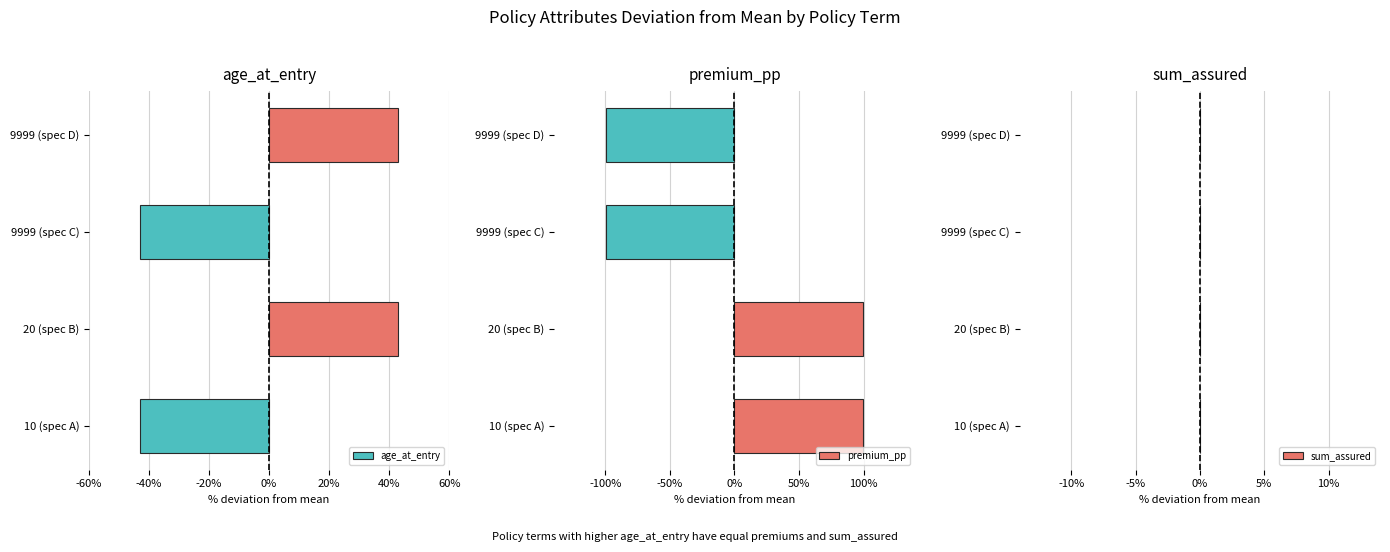

At how many categories does at least one series exceed 76?

2